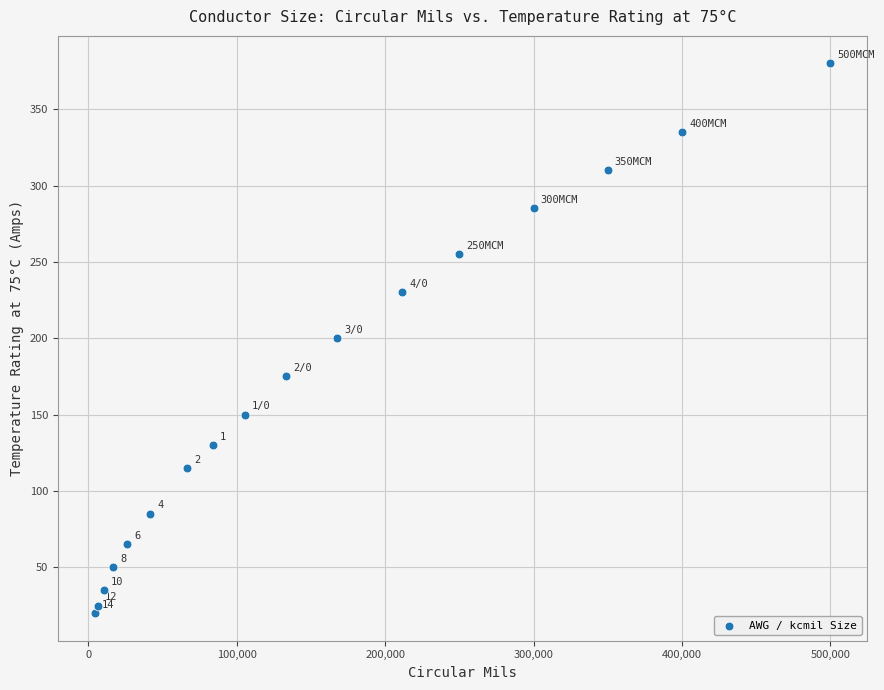

What is the range of Y values (max minus min)?

360